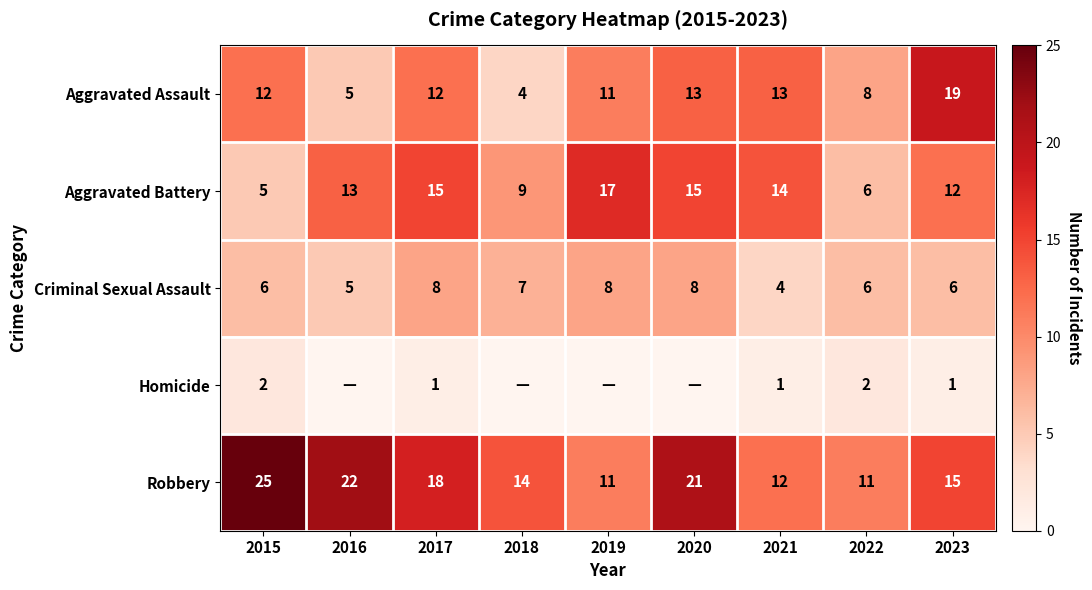

The Aggravated Assault series shows 5 at 2016. True or false?

True